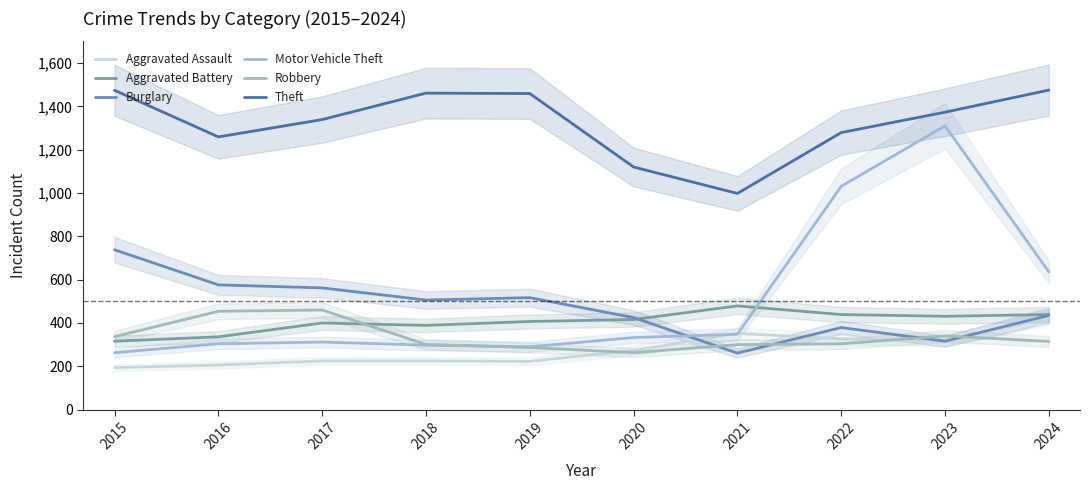

How many data points in Aggravated Assault are less than 273?

5